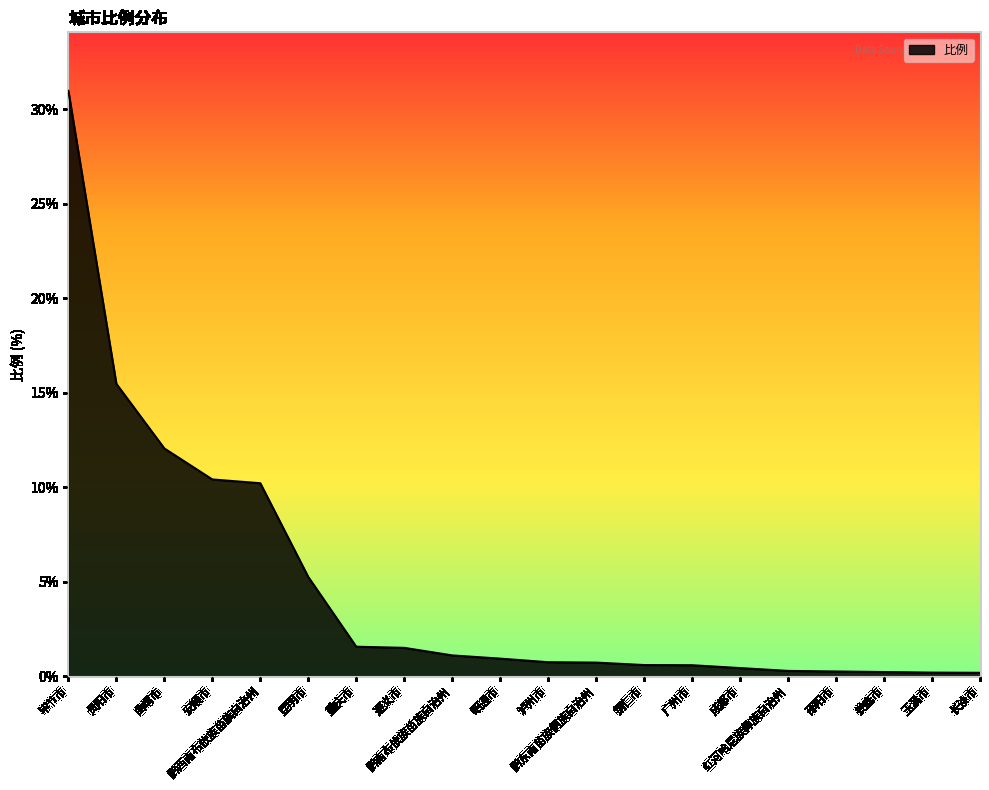

Is it true that the value at 昆明市 is 5.2?

True